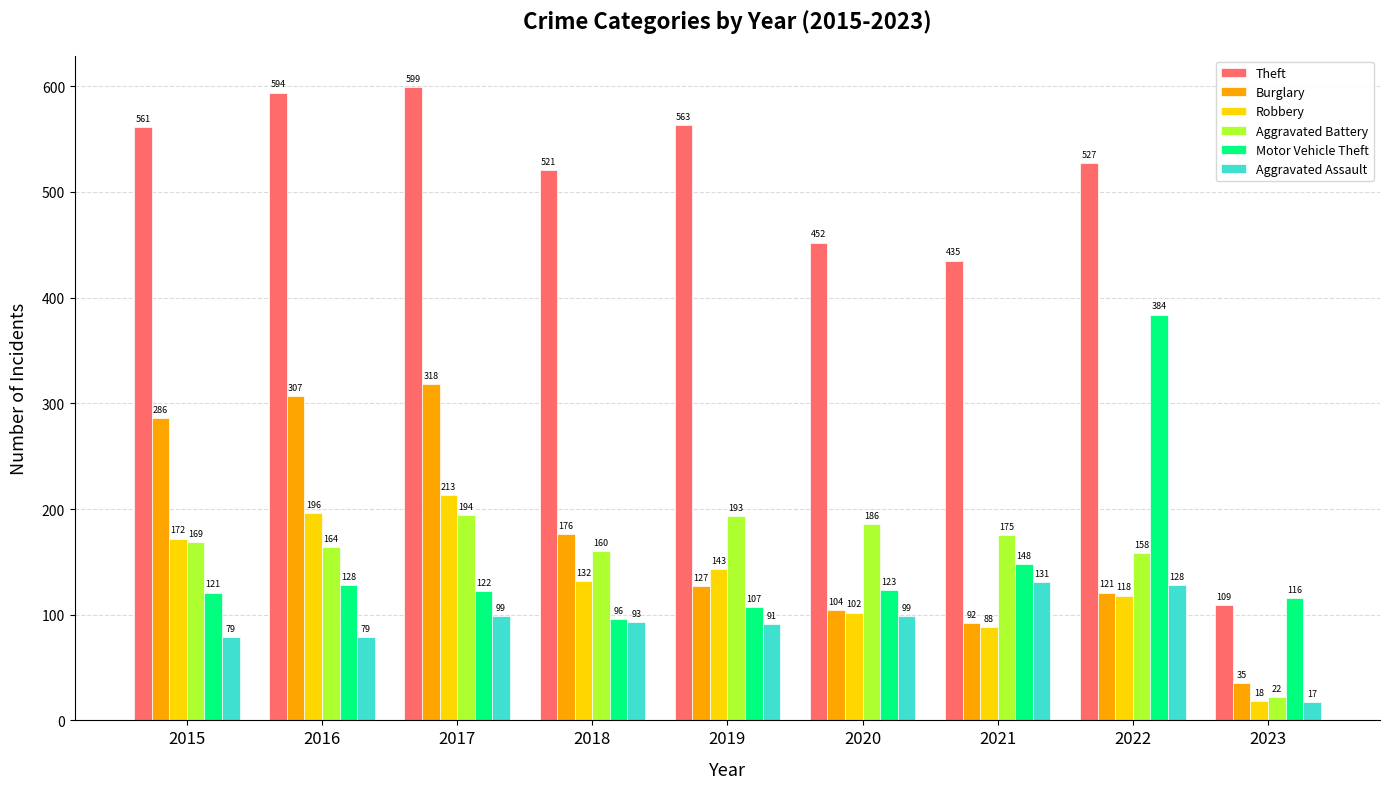

What is the spread (max minus min) of values at 2015?

482